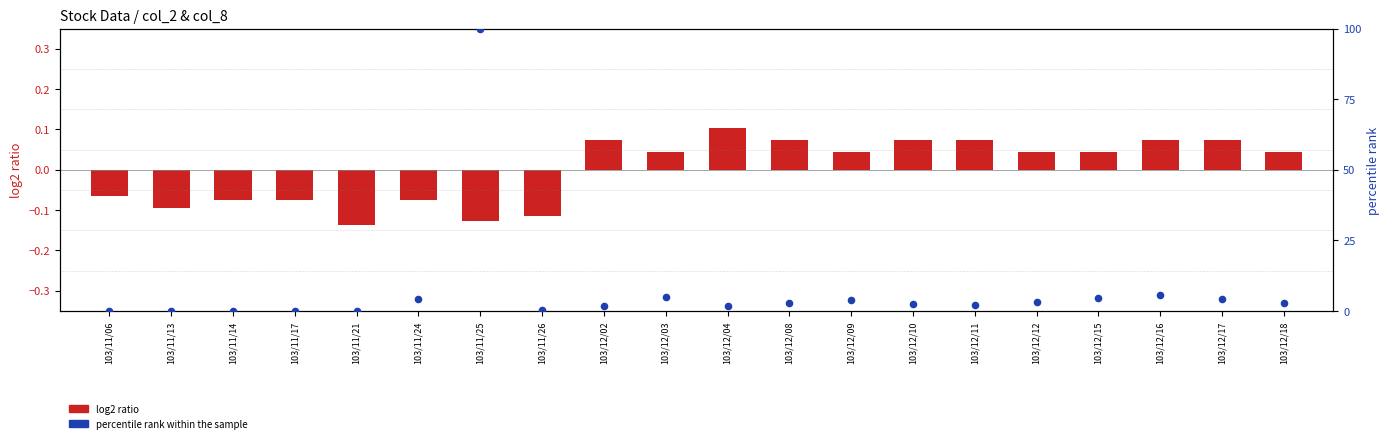

Which series reaches the minimum Y coordinate?

log2 ratio